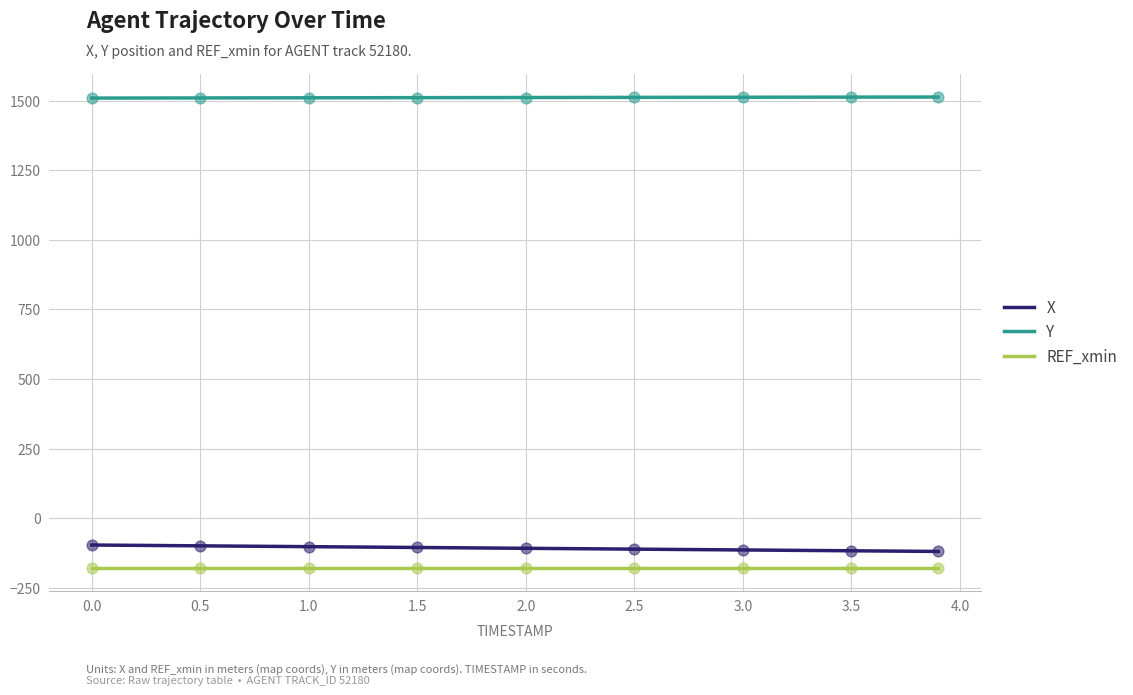

Which series has the largest total across all categories?

Y